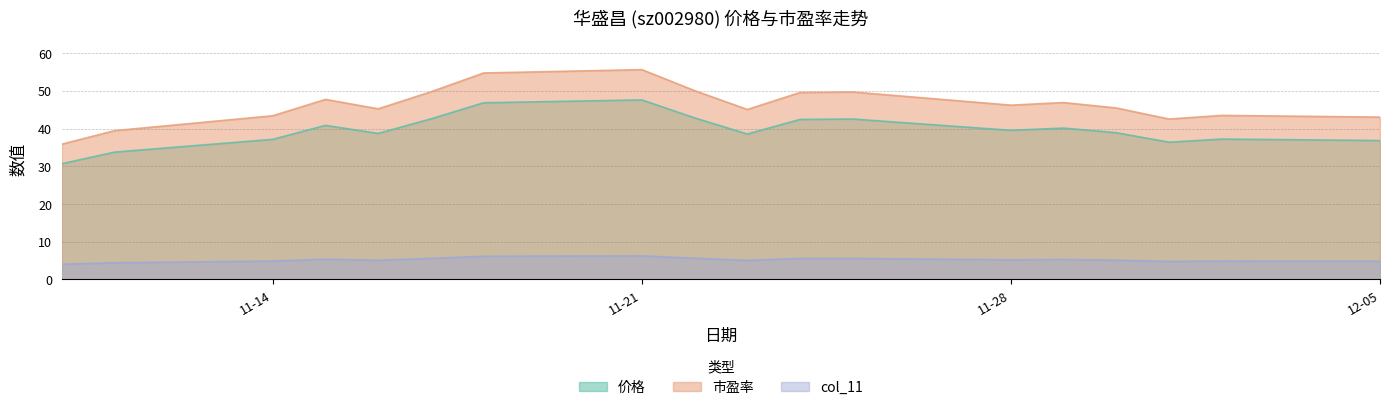

What is the sum of the col_11 values at 12-05 and 11-21?

11.1